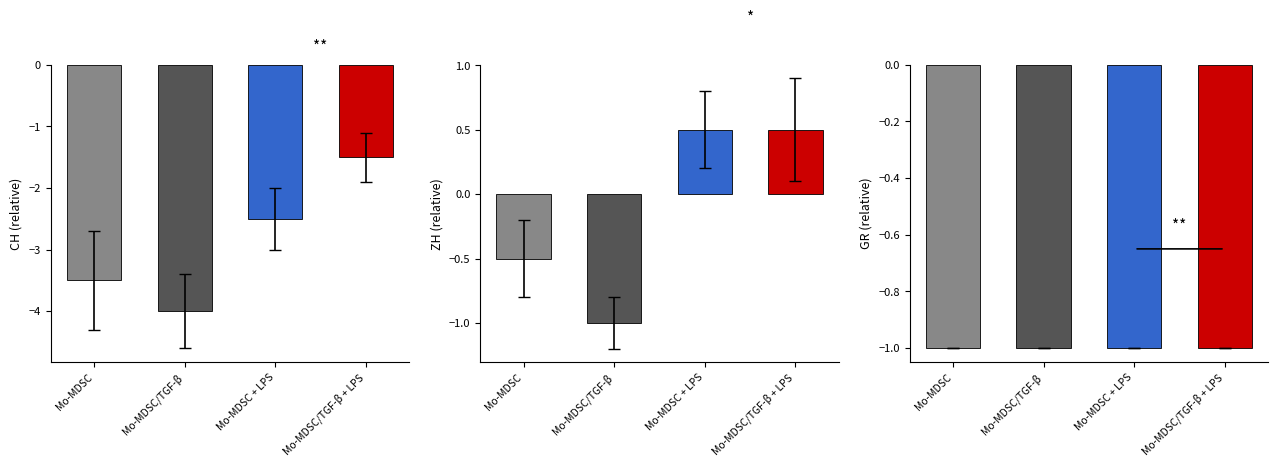

Between Mo-MDSC and Mo-MDSC/TGF-β, which series saw the biggest shift?

CH